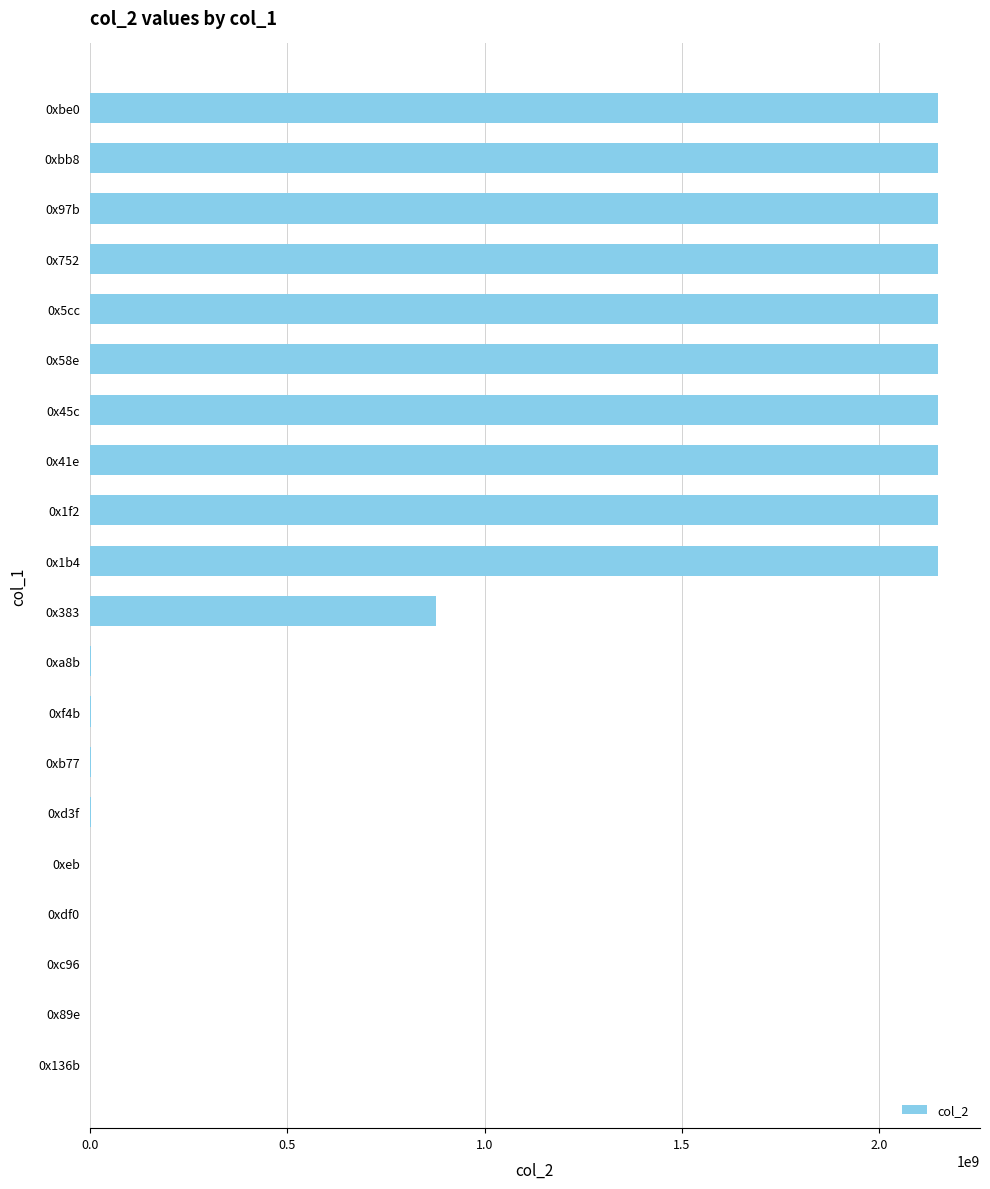

Count the number of categories in the chart.

20